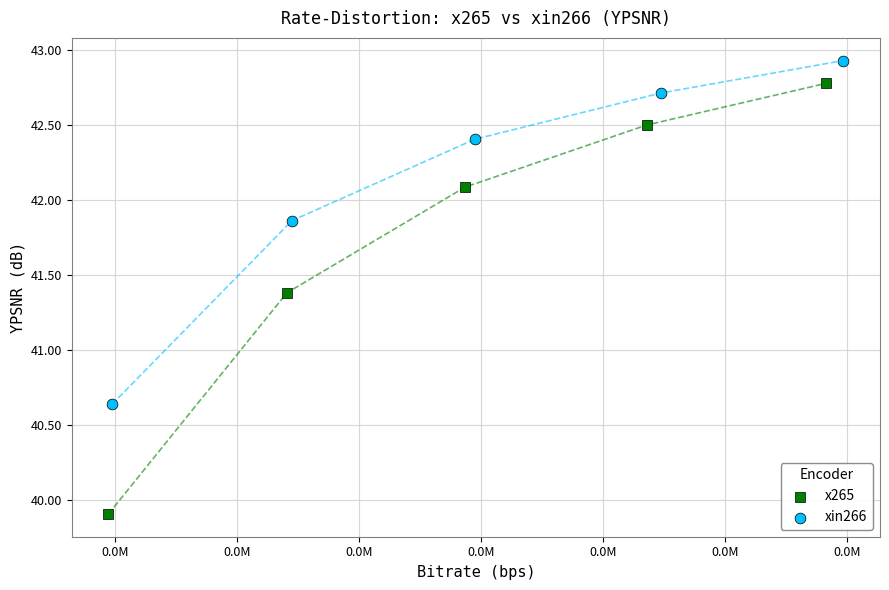

What are all the series names shown in the legend?

x265, xin266